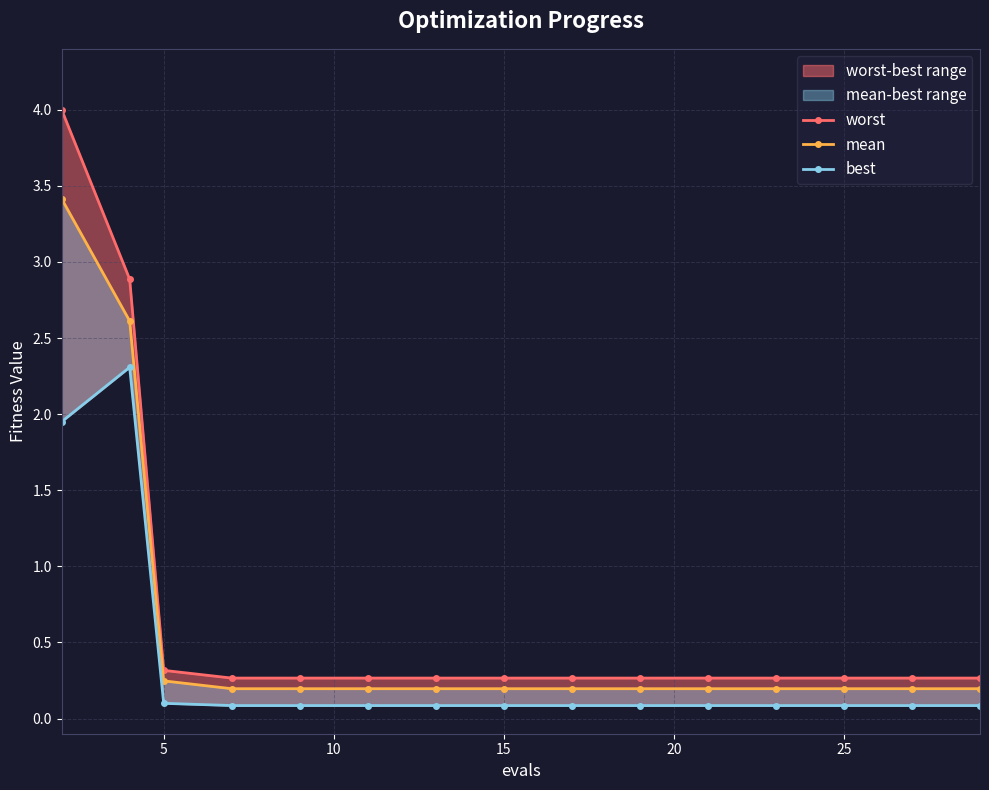

Is it true that best equals 0.1 at 20?

False